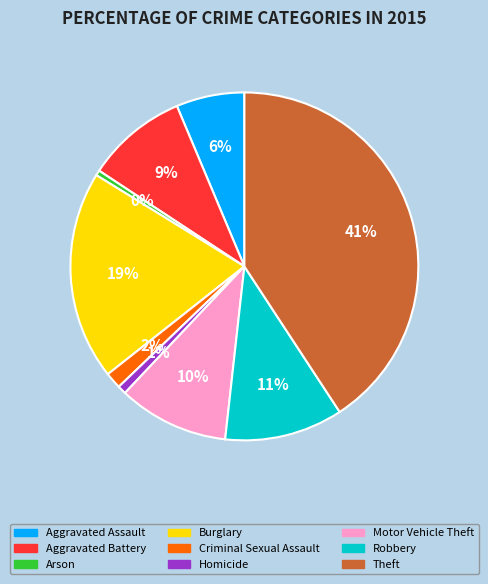

Which has a higher value, Motor Vehicle Theft or Theft?

Theft